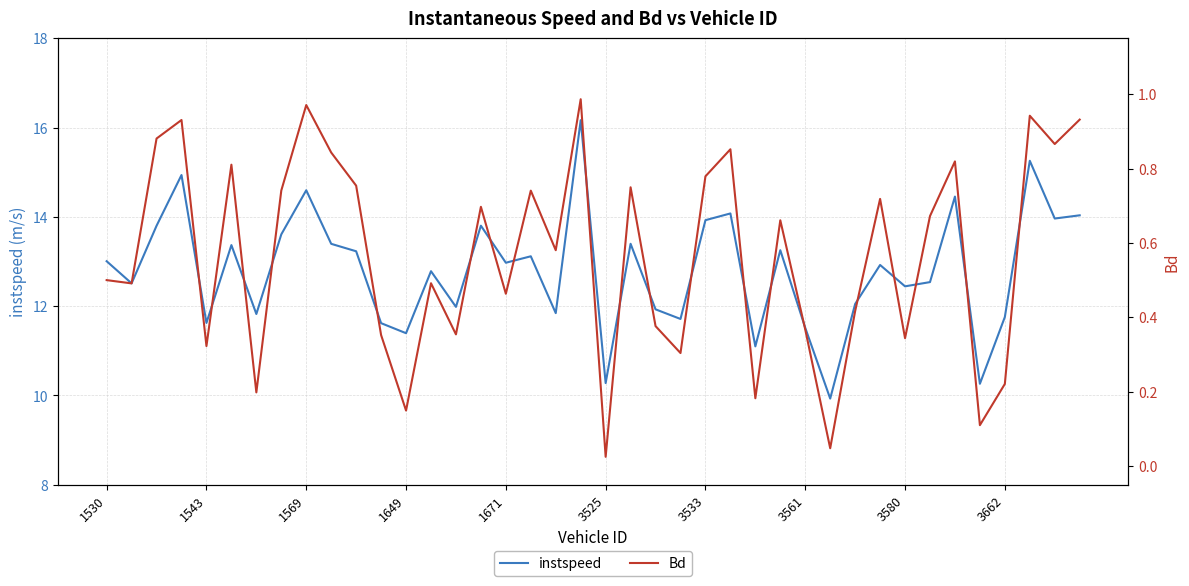

Is it true that instspeed equals 16.7 at 3580?

False